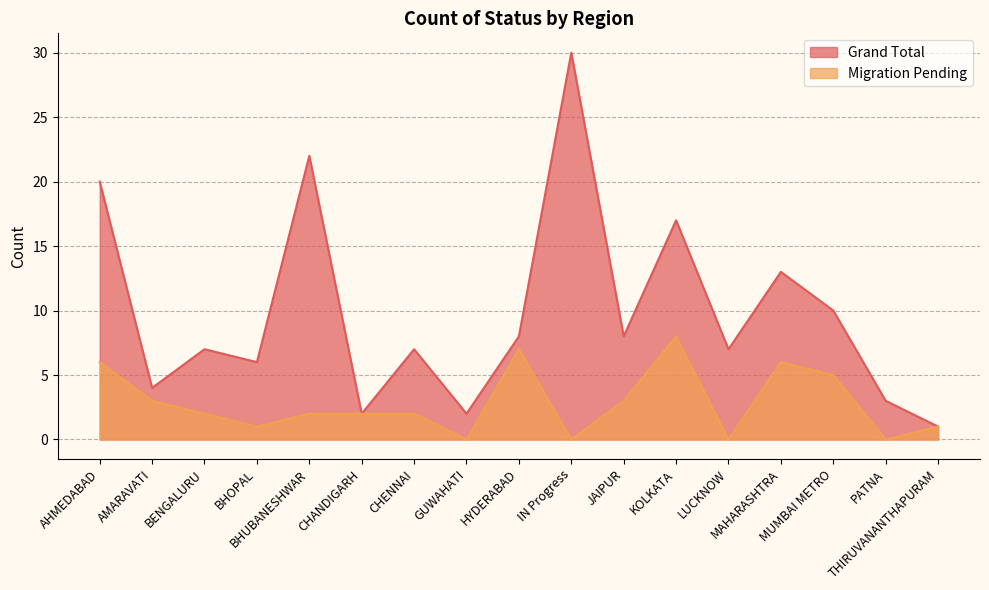

At which category does Migration Pending reach its first local valley?

BHOPAL